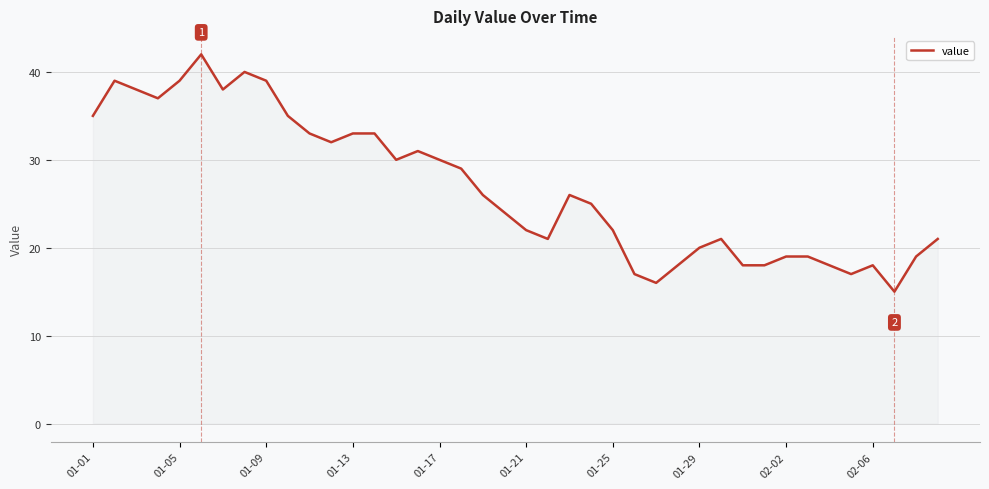

What is the minimum value shown in the chart?

15